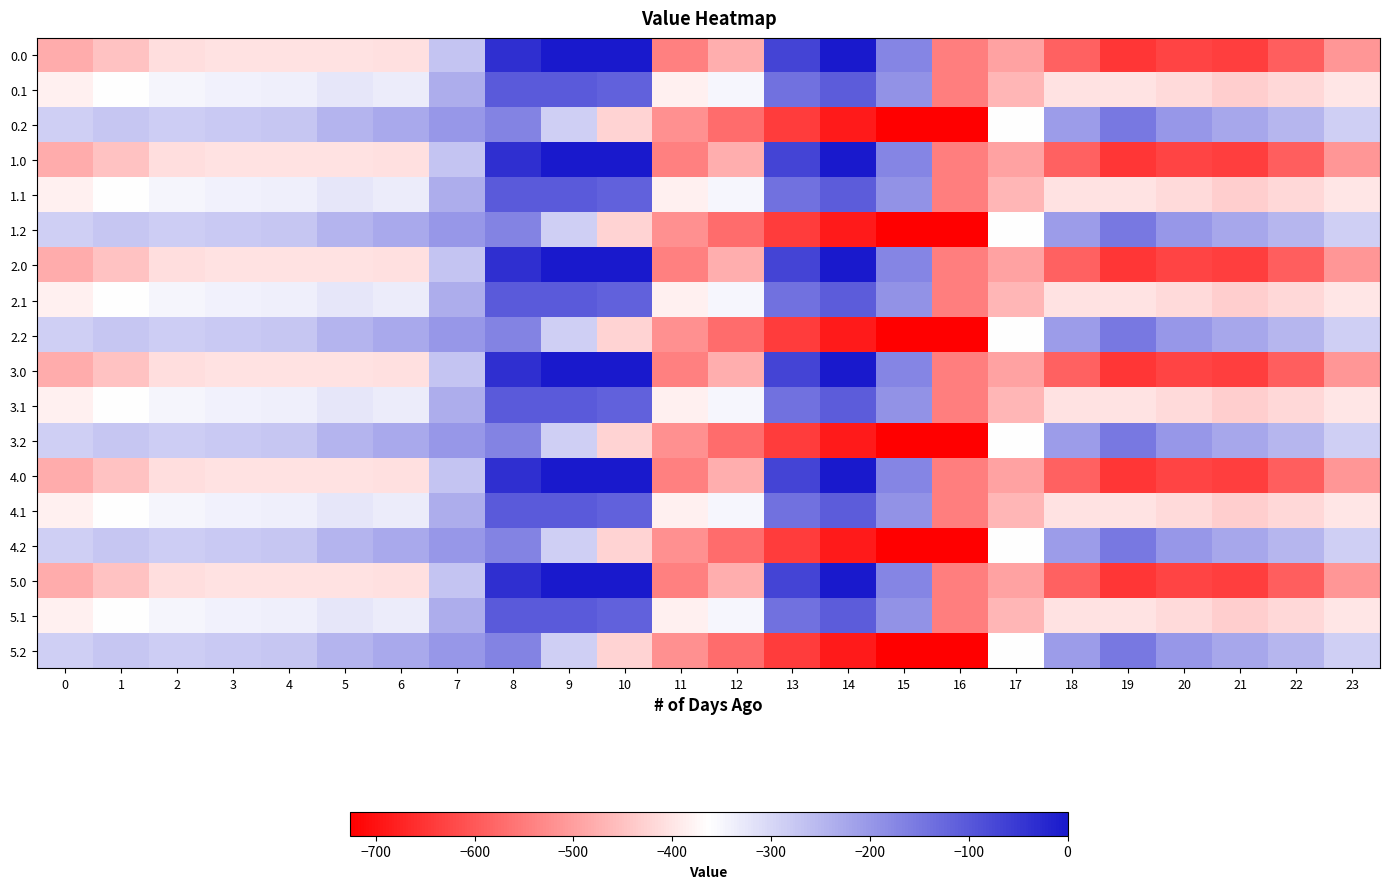

Which label corresponds to the smallest value in the chart?

16